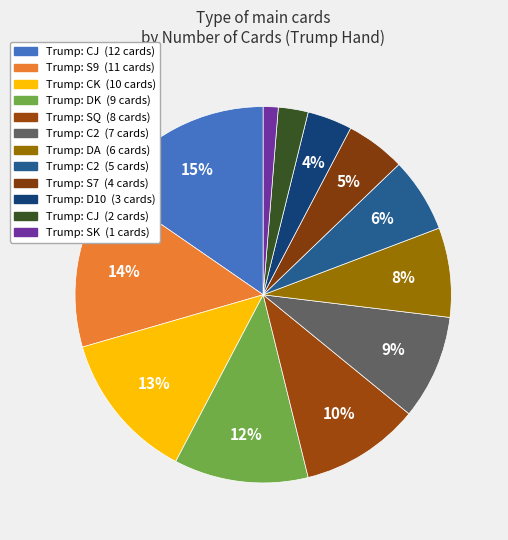

To the nearest percent, what is the average slice percentage?

8%